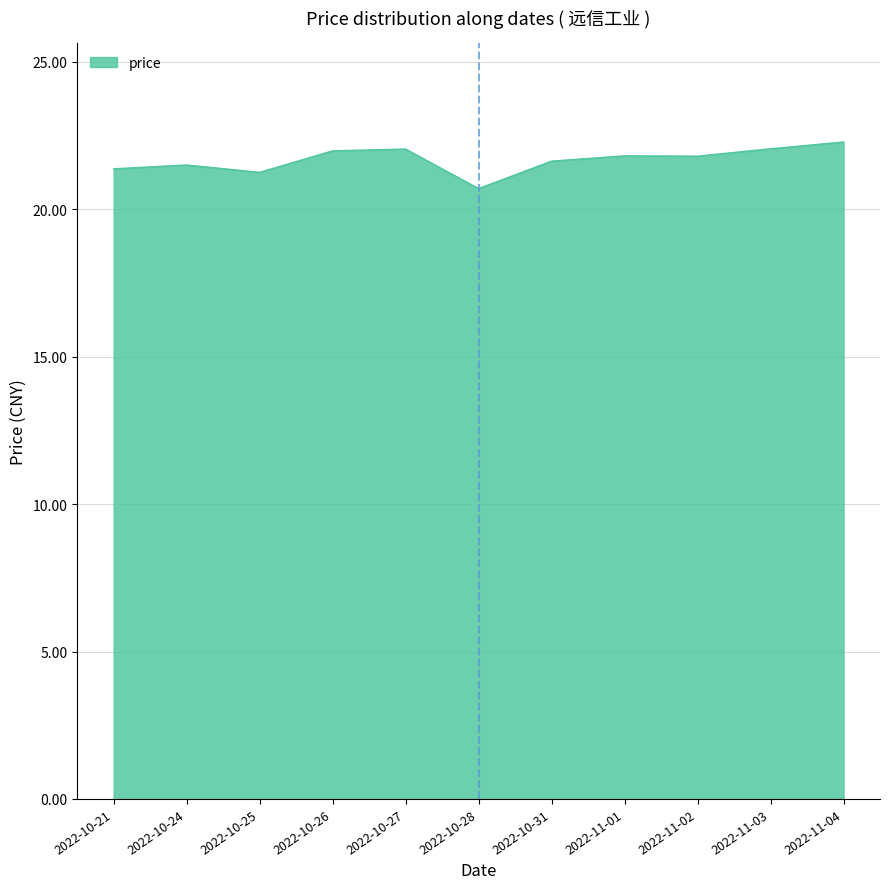

How many lines are shown in the chart?

1